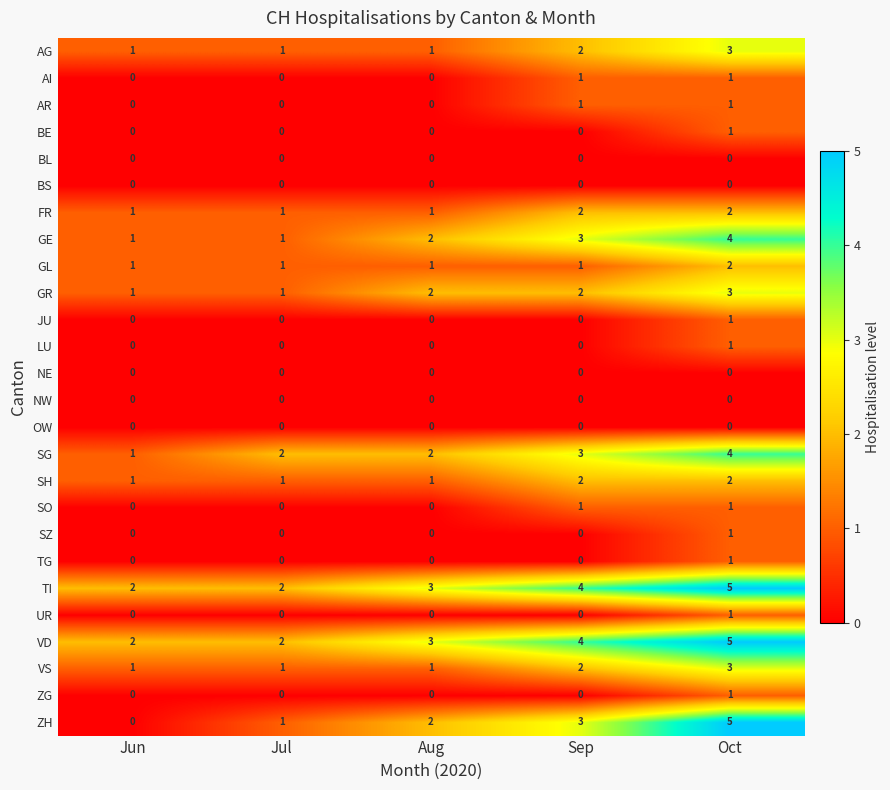

How many values in the AI series exceed 0?

2